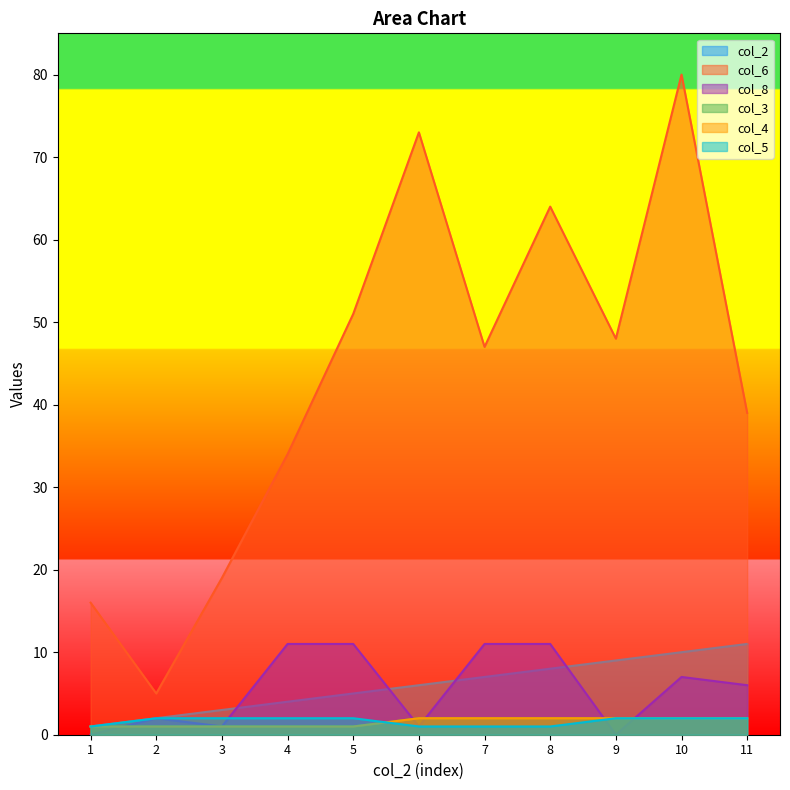

The value of col_4 at 1 is 1. True or false?

True